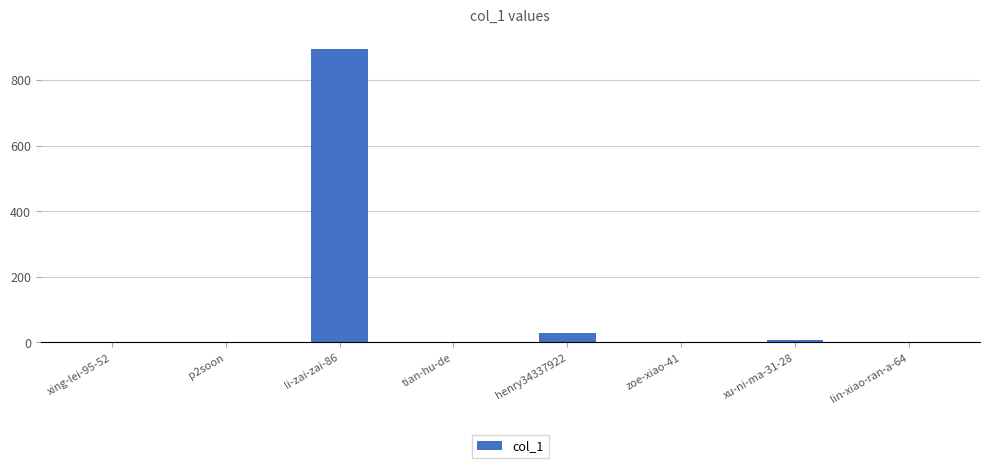

What is the maximum value shown in the chart?

894